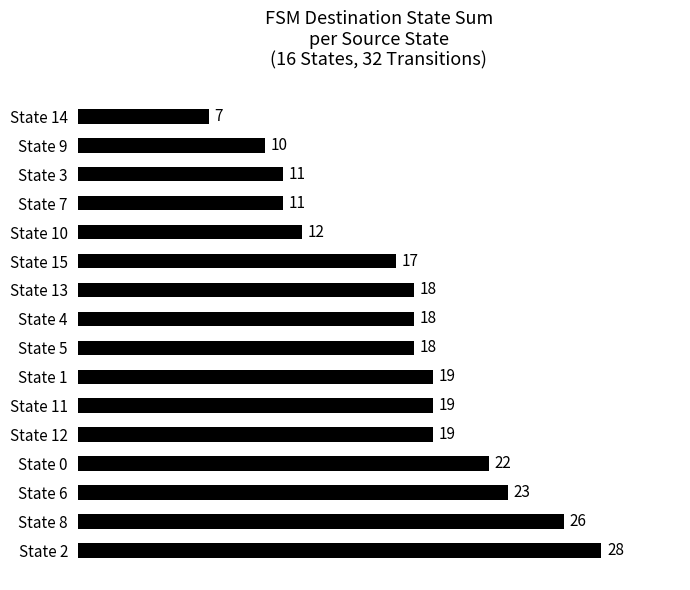

Reading top to bottom, what are all the values shown in this chart?

7	10	11	11	12	17	18	18	18	19	19	19	22	23	26	28